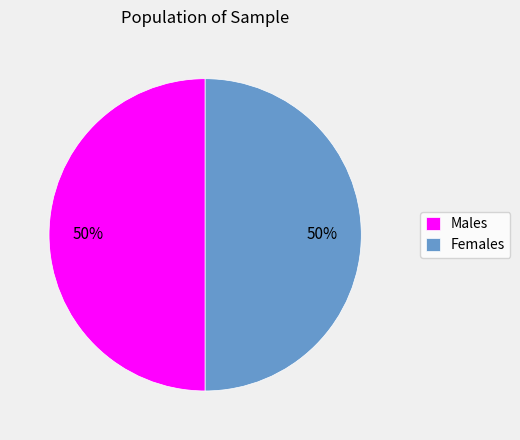

Is the sum of Females and Males greater than half?

Yes